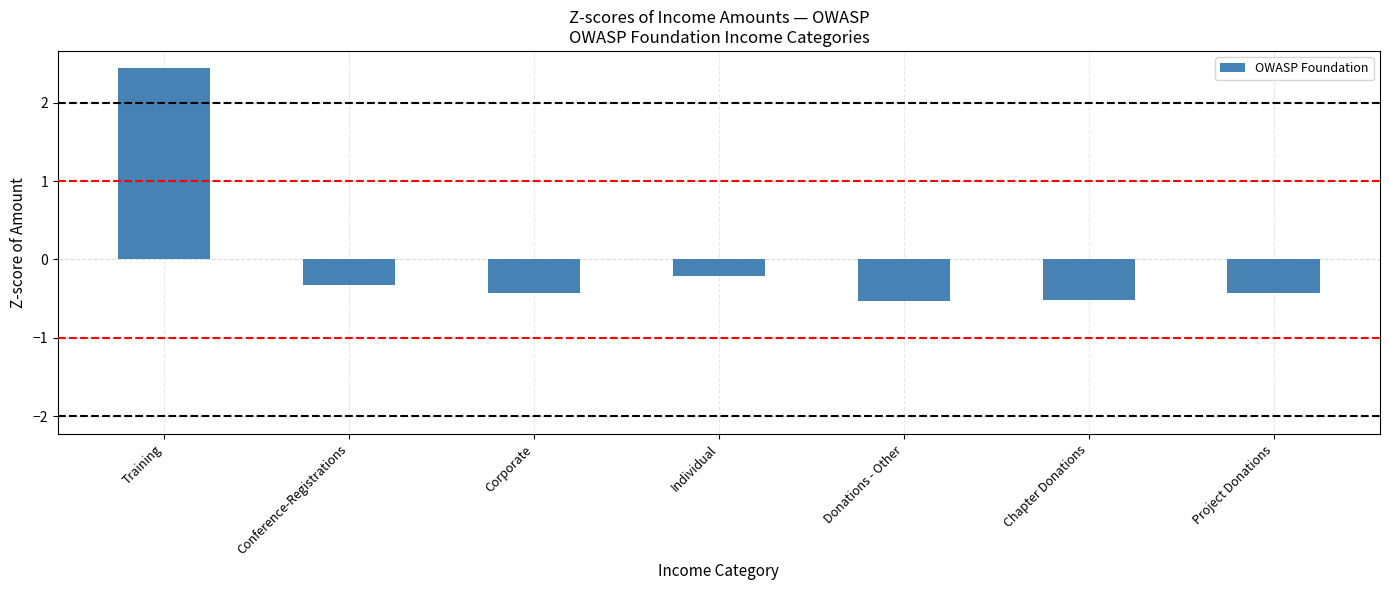

Count the number of categories in the chart.

7